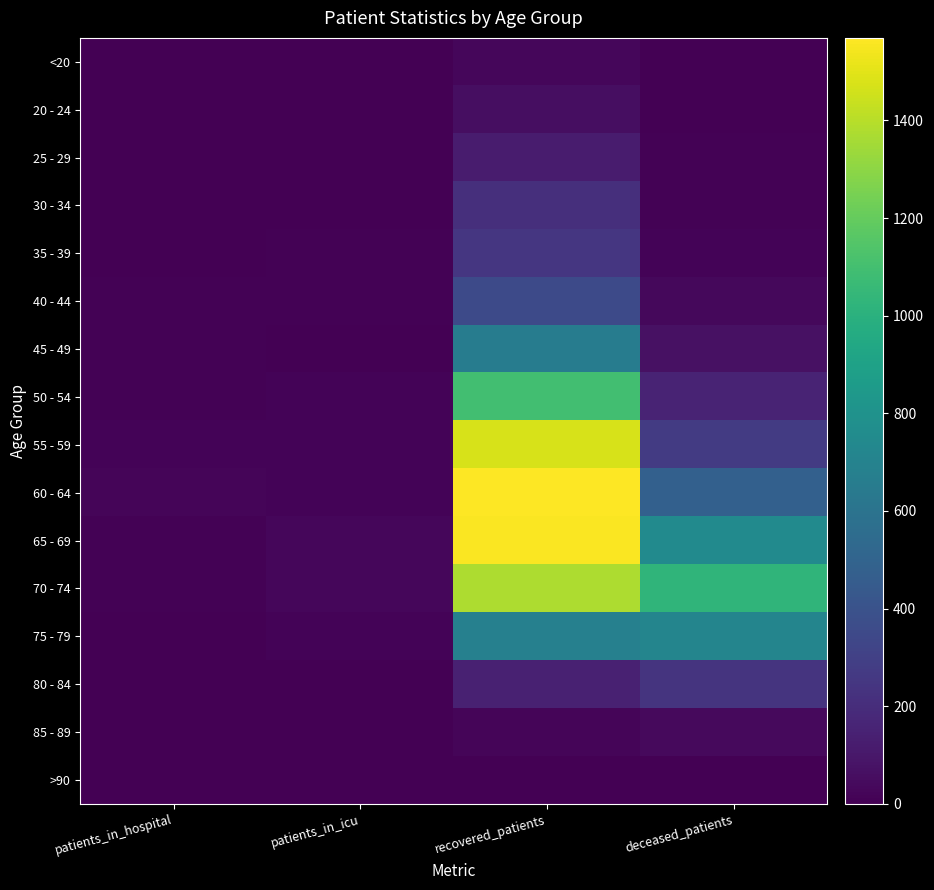

What is the maximum value shown in the chart?

1569